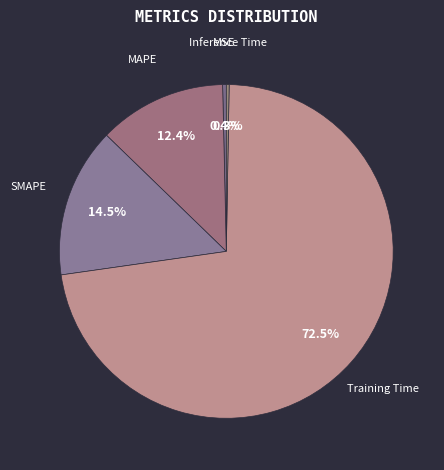

Which category accounts for the majority?

Training Time